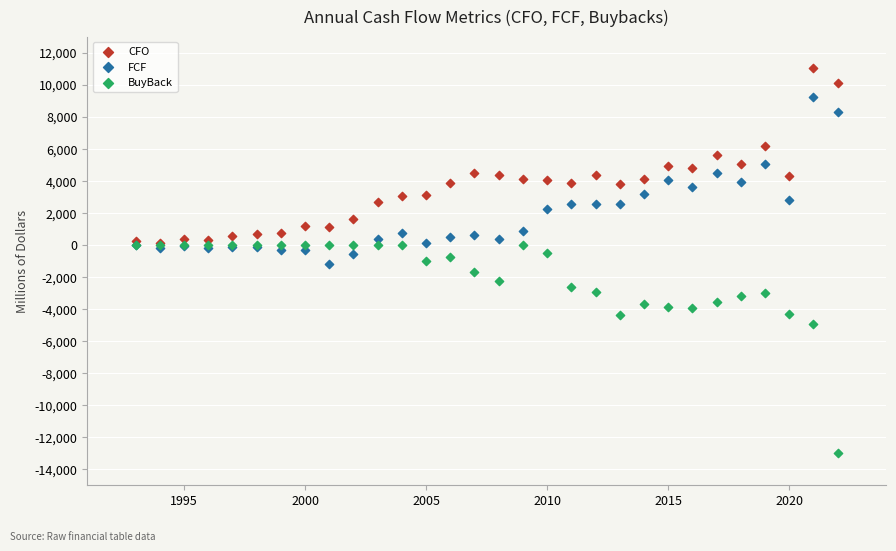

Which series has the widest spread of Y values?

BuyBack